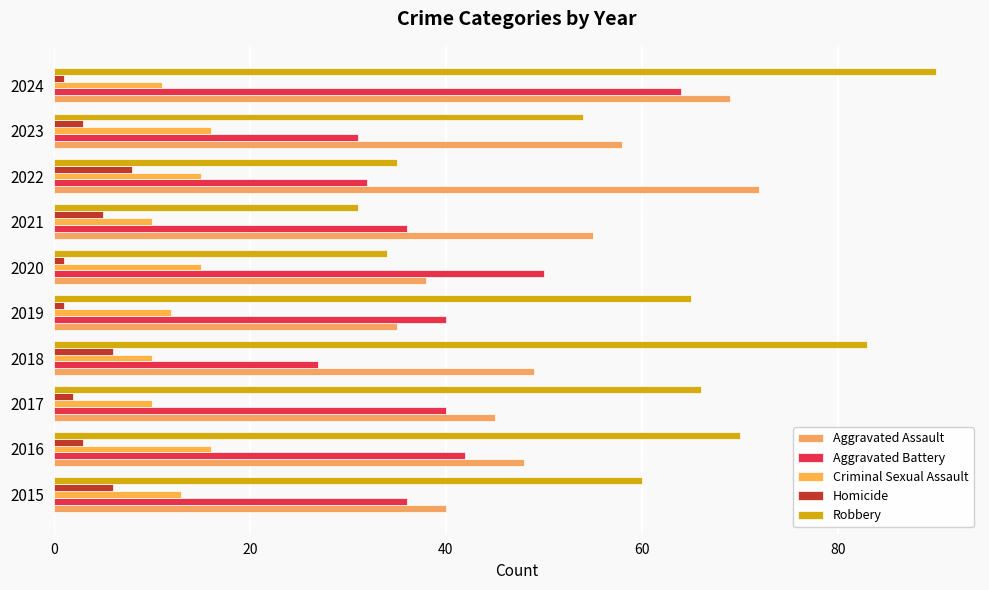

How many categories are shown in the chart?

10